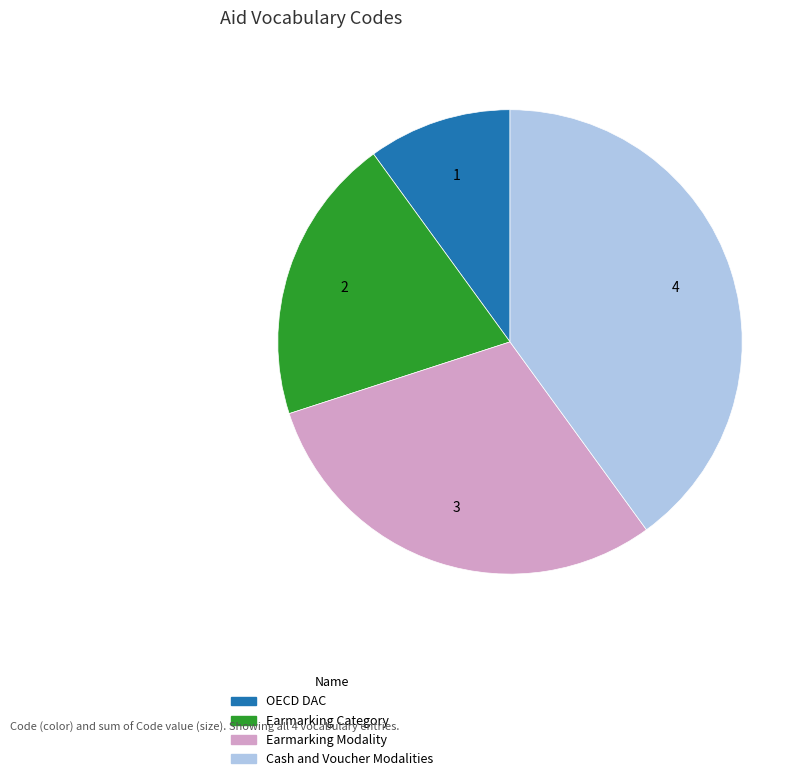

Which category has the smallest portion of the pie?

OECD DAC